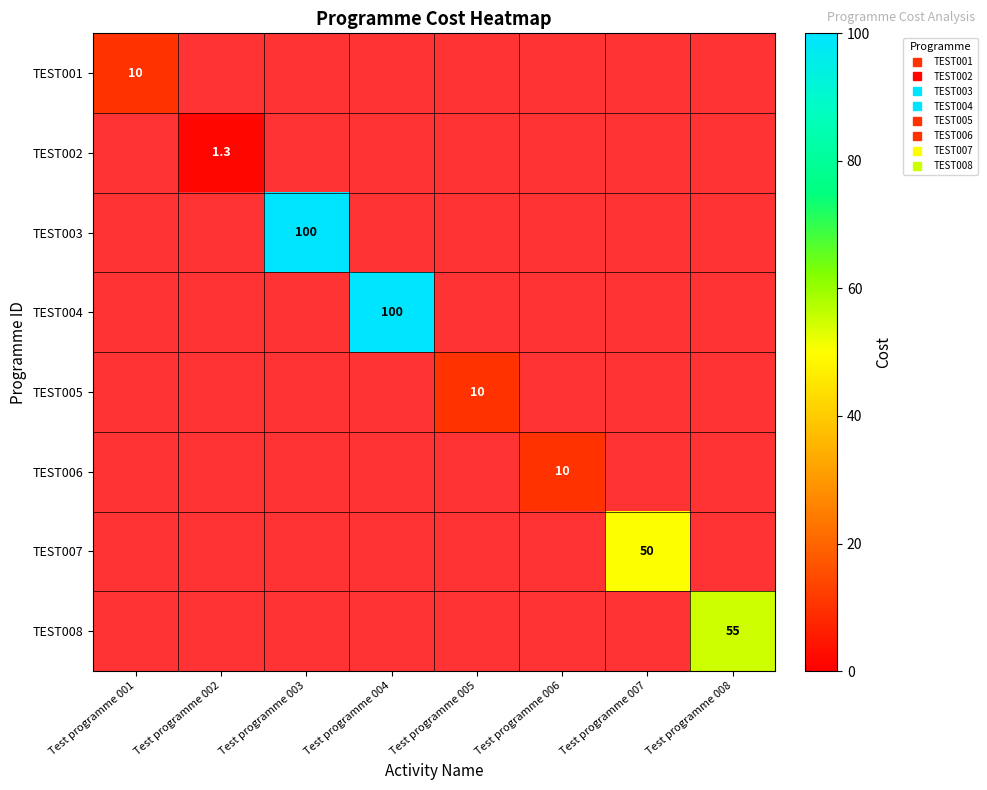

What is the difference between the highest and lowest values at Test programme 007?

50.0